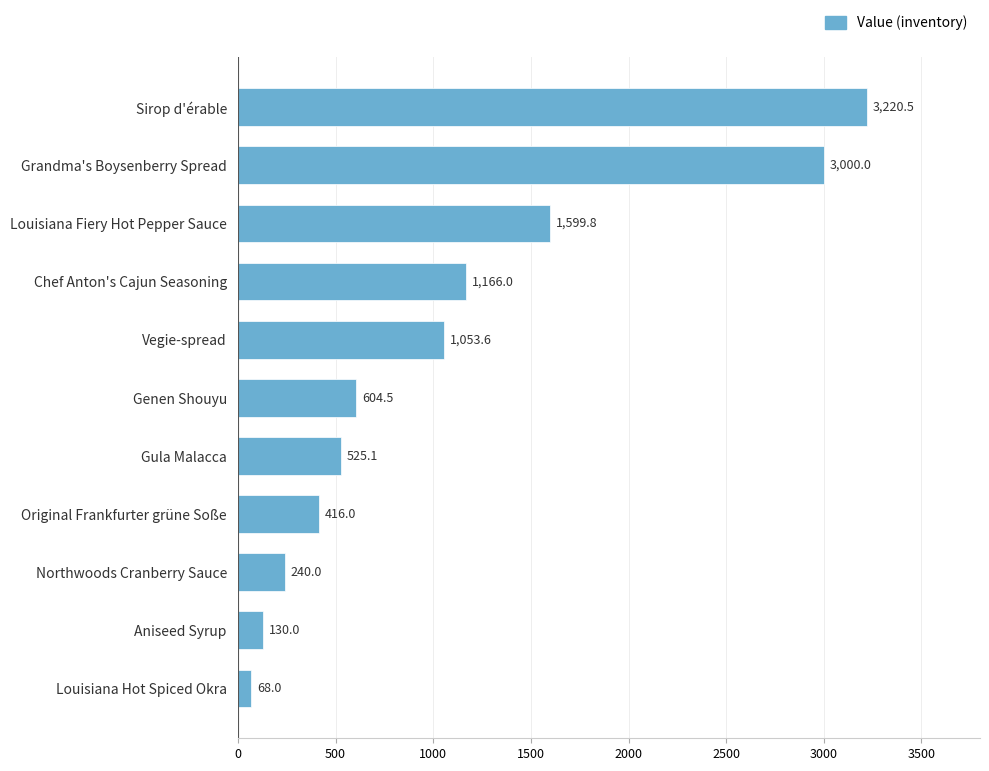

Read the value at Original Frankfurter grüne Soße.

416.0